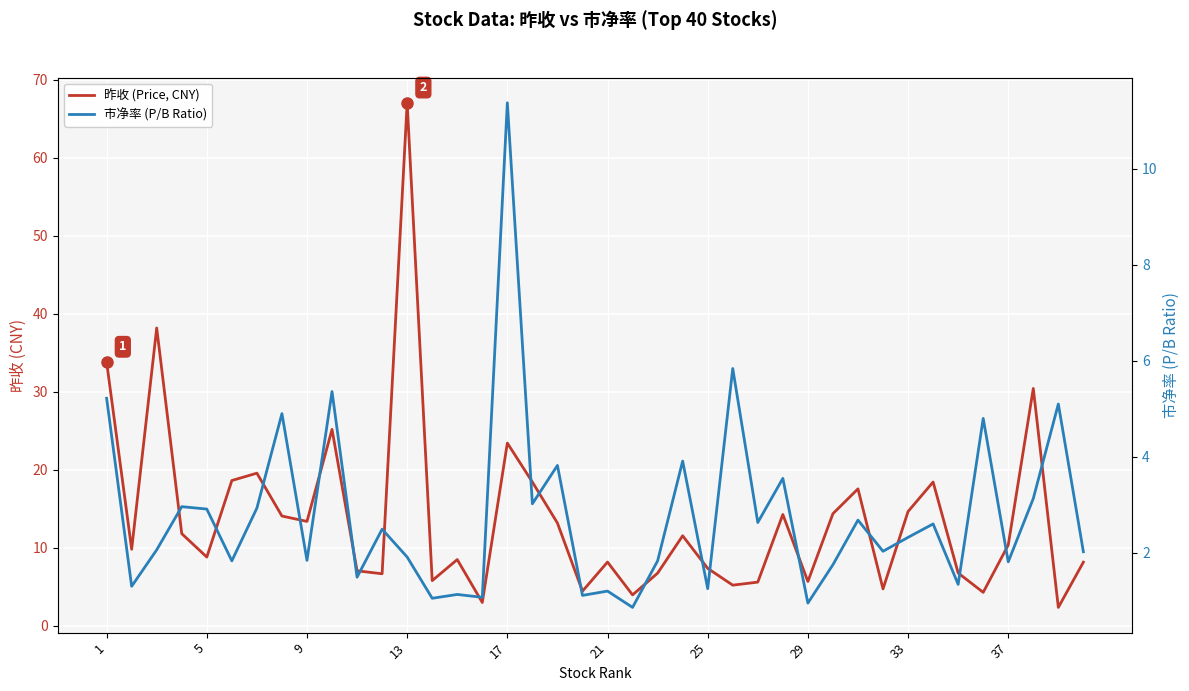

Reading left to right, extract all data points from this chart.

昨收 (Price, CNY): 33.8	9.8	38.2	11.8	8.8	18.6	19.6	14.1	13.4	25.2	7.0	6.7	67.0	5.8	8.5	3.0	23.4	18.4	13.2	4.4	8.2	4.0	6.7	11.5	7.3	5.2	5.6	14.3	5.7	14.4	17.5	4.7	14.6	18.4	6.8	4.3	10.3	30.4	2.4	8.2
市净率 (P/B Ratio): 5.2	1.3	2.1	3.0	2.9	1.8	2.9	4.9	1.8	5.4	1.5	2.5	1.9	1.1	1.1	1.1	11.4	3.0	3.8	1.1	1.2	0.9	1.8	3.9	1.2	5.8	2.6	3.5	0.9	1.8	2.7	2.0	2.3	2.6	1.3	4.8	1.8	3.1	5.1	2.0